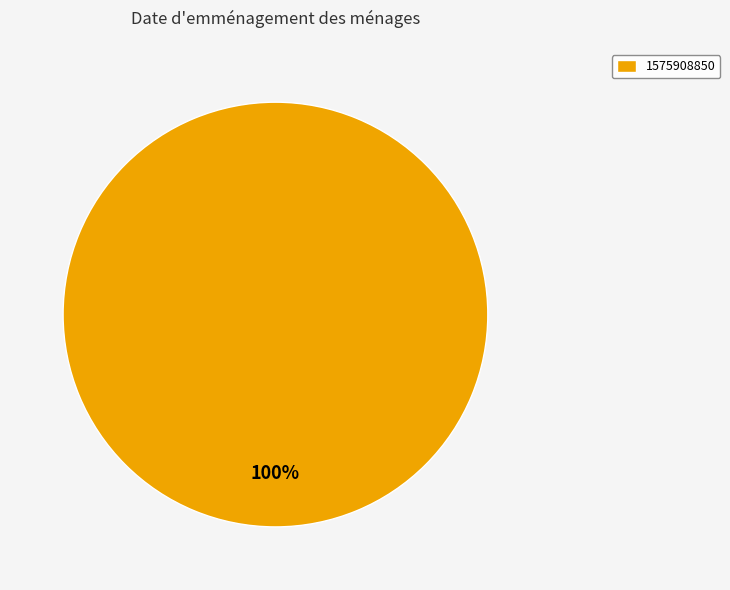

What is the majority slice?

1575908850